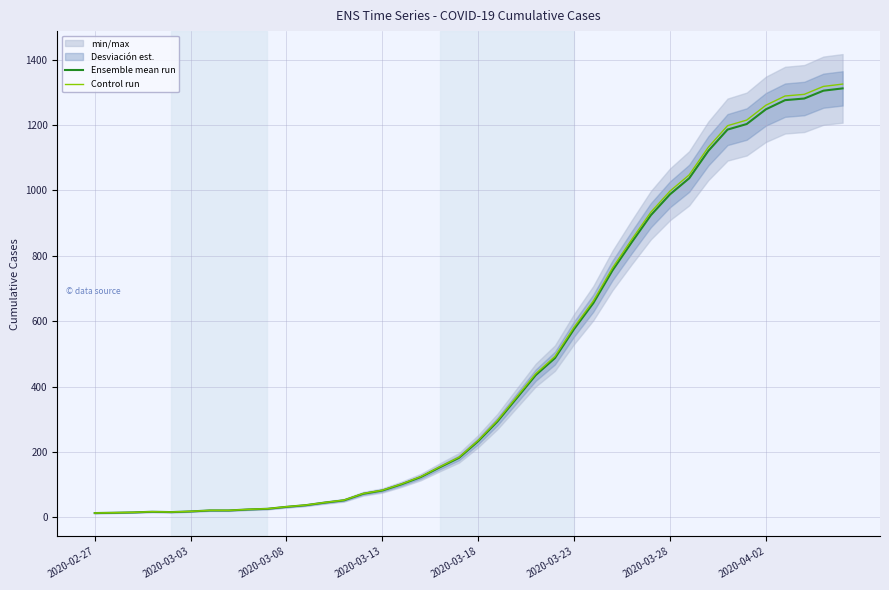

True or false: Ensemble mean run and Control run intersect in this chart.

False